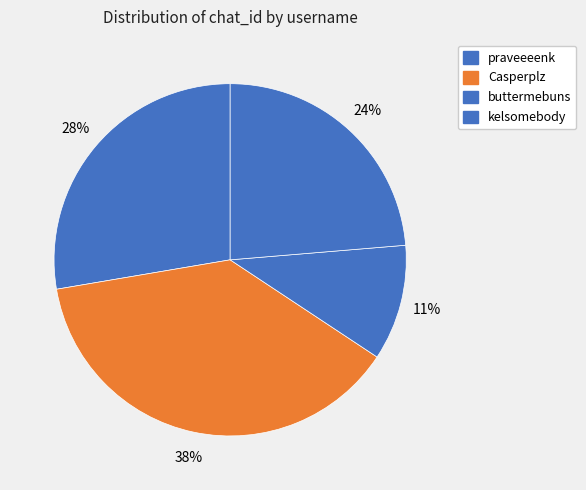

Rank the categories by value from highest to lowest.

Casperplz, praveeeenk, kelsomebody, buttermebuns